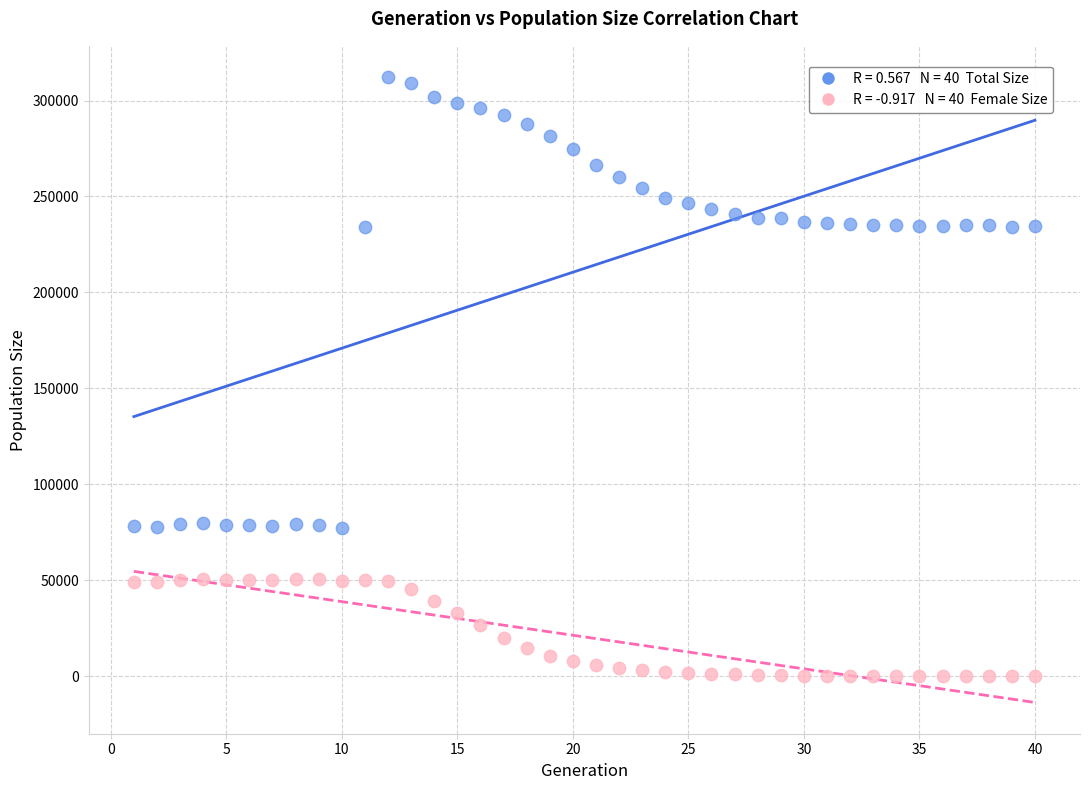

Across all data points, what is the range of X values (max minus min)?

39